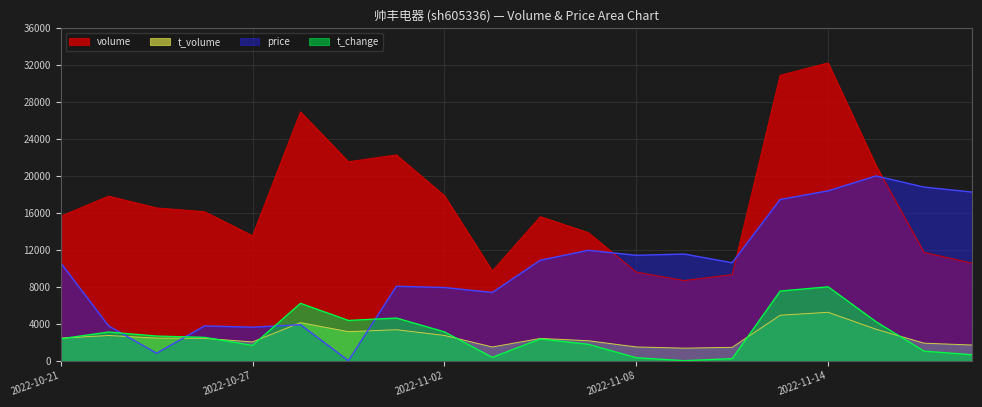

At 2022-11-14, list the series in order from largest to smallest.

volume, price, t_change, t_volume